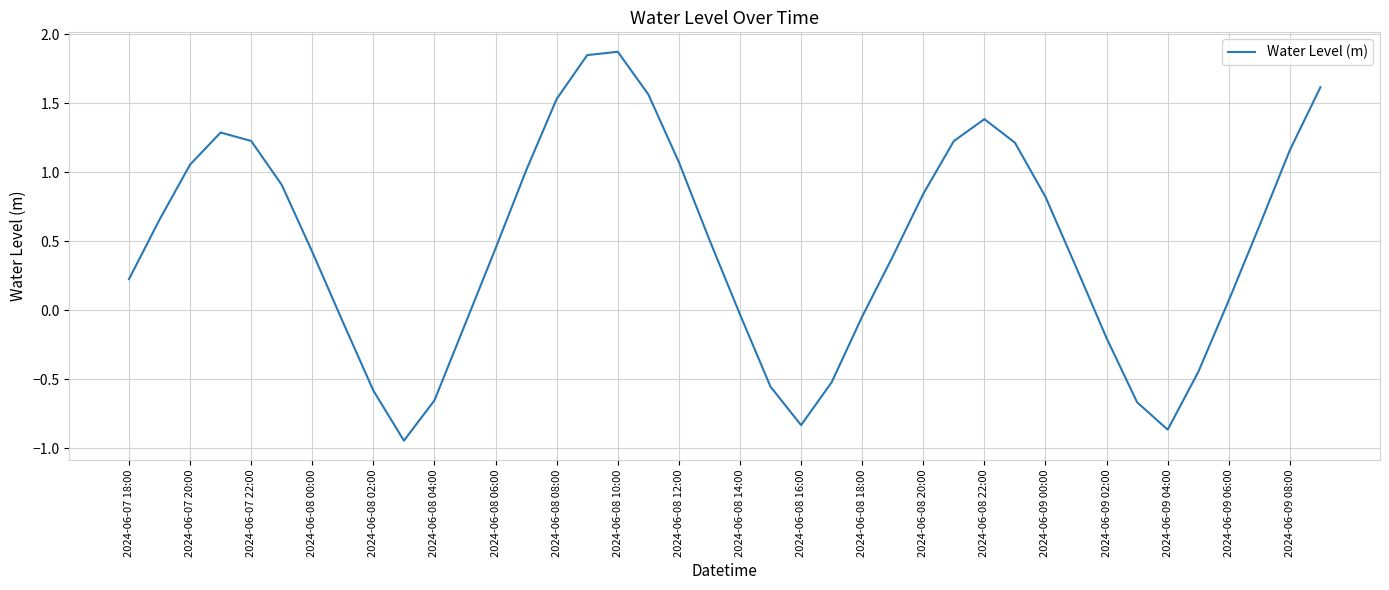

What is the greatest value displayed?

1.9